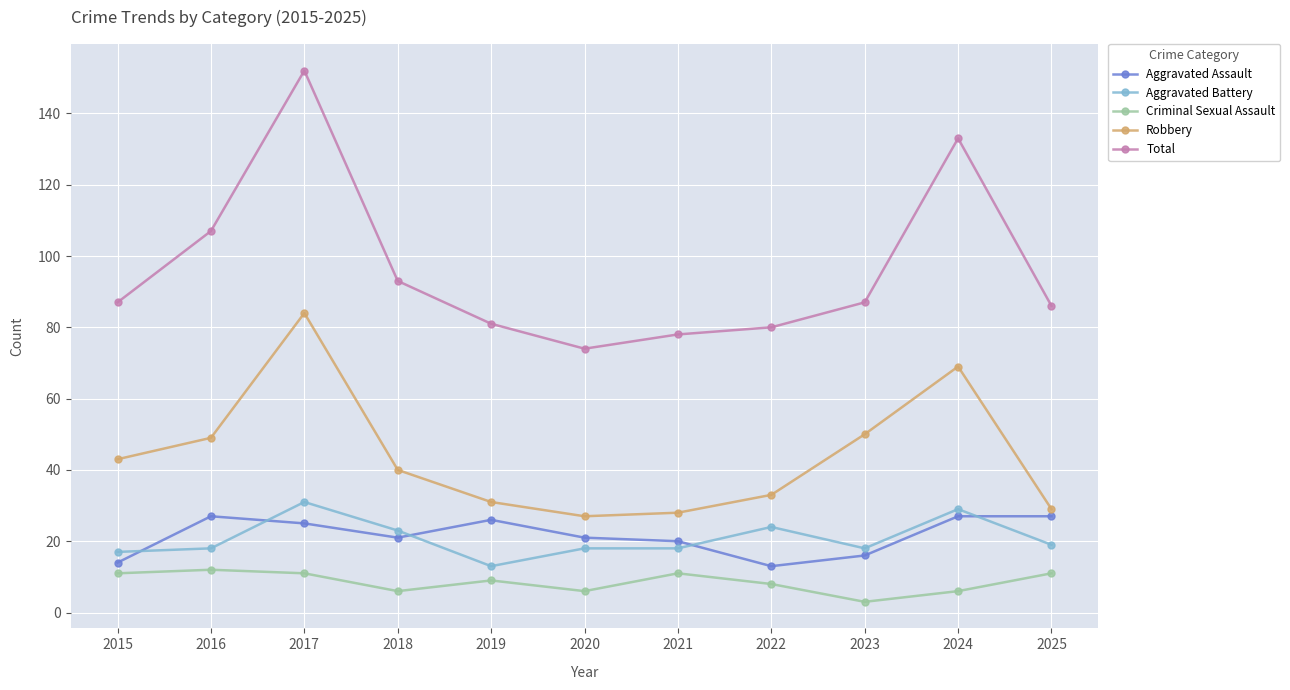

Which series has the largest total across all categories?

Total